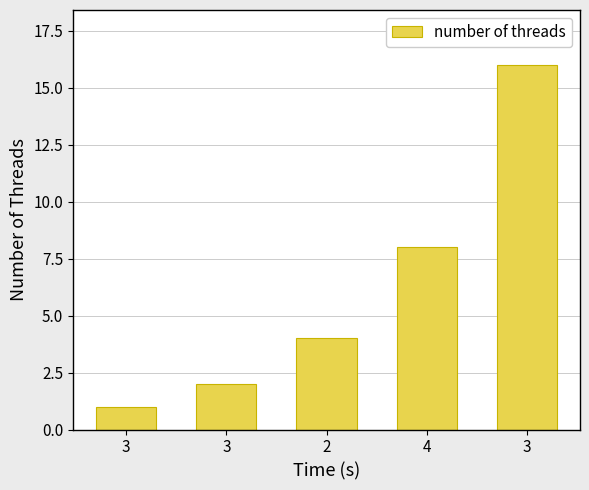

Does the chart contain any negative values?

No